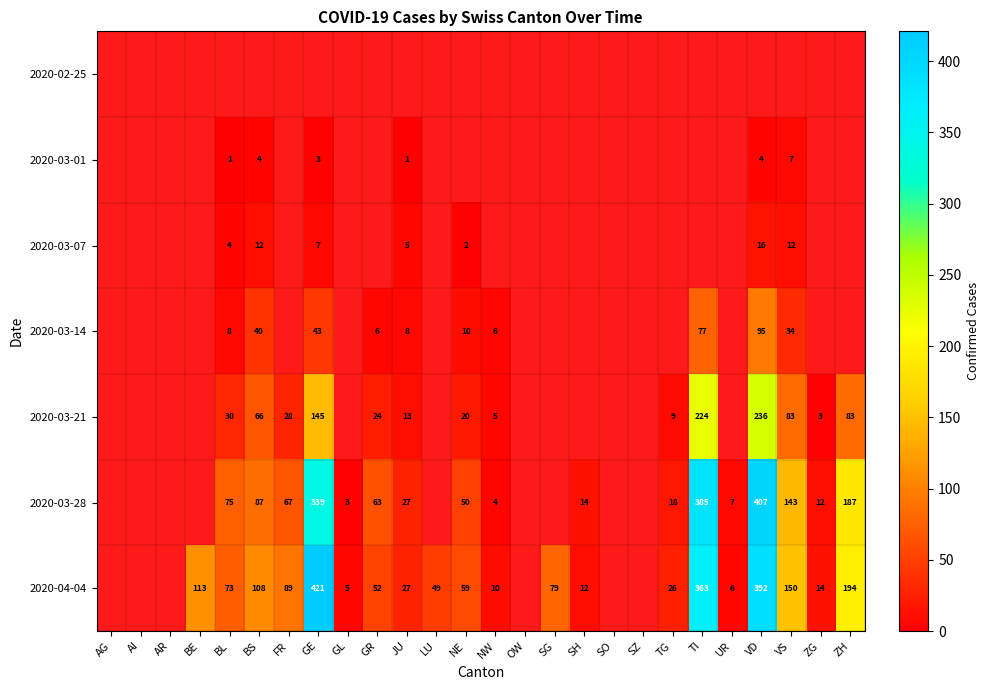

What is the sum of the 2020-03-21 values at VD and TI?

460